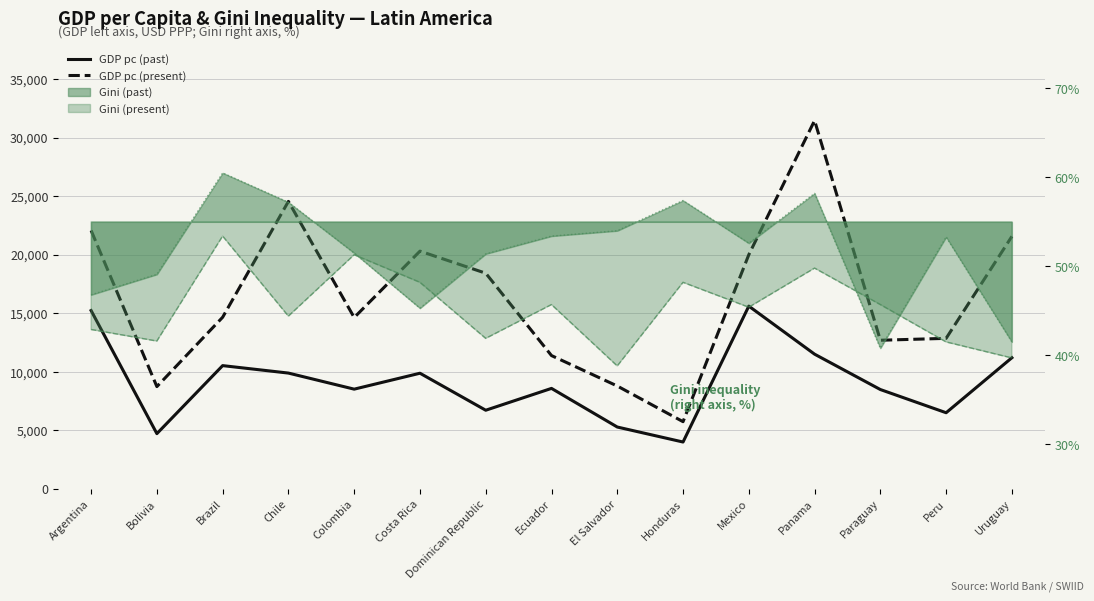

What is the difference between the second highest and second lowest values in the GDP pc (past) series?

10516.2